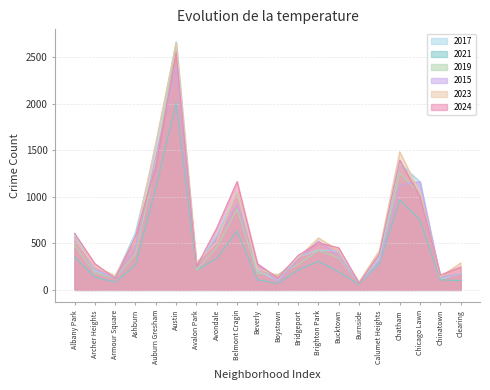

What is the value of the 2017 point at the 4th from the left?

616